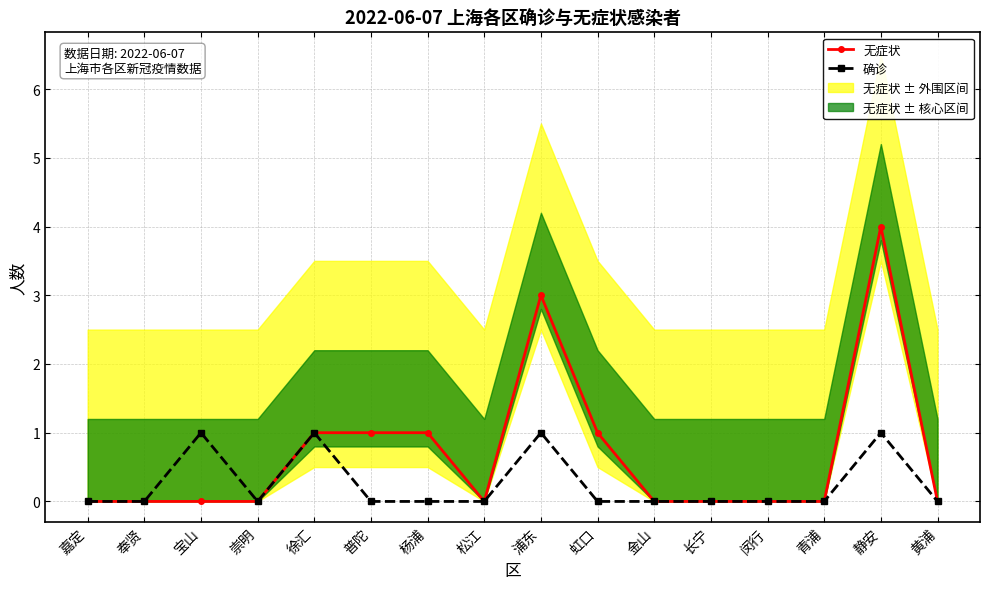

What is the maximum value for 无症状?

4